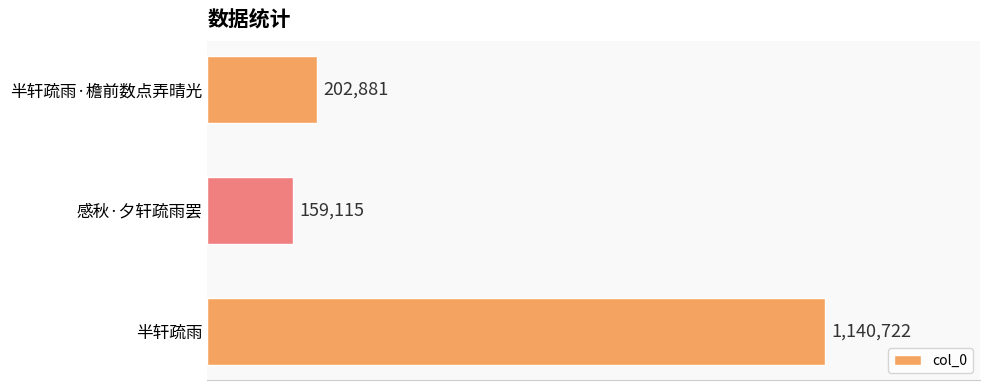

Are the bars horizontal?

Yes